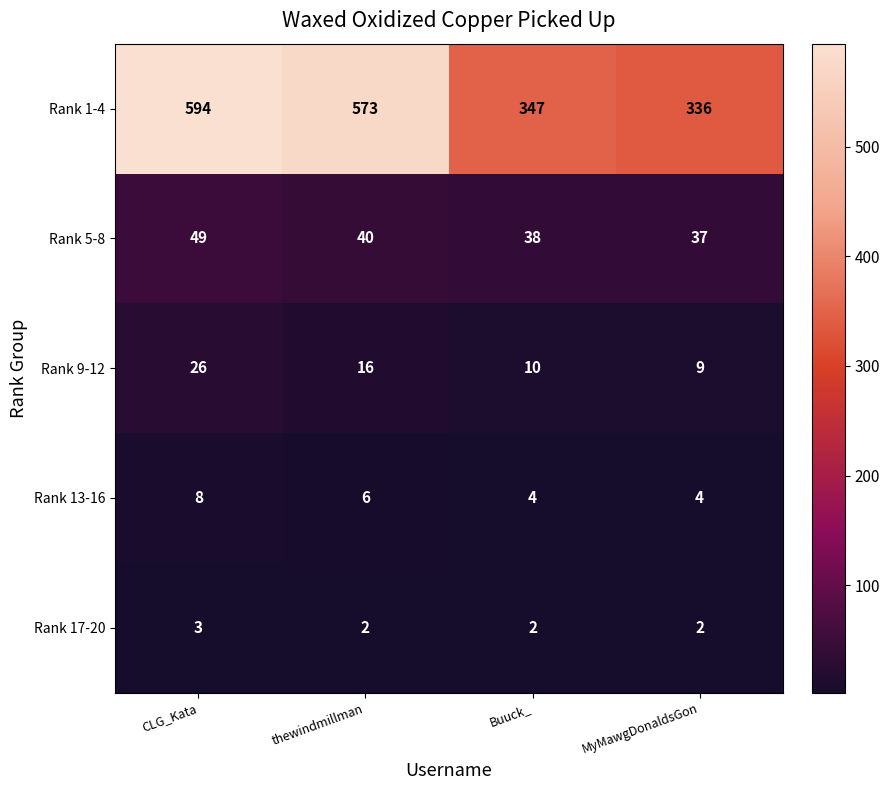

Which series has the widest spread of values?

Rank 1-4